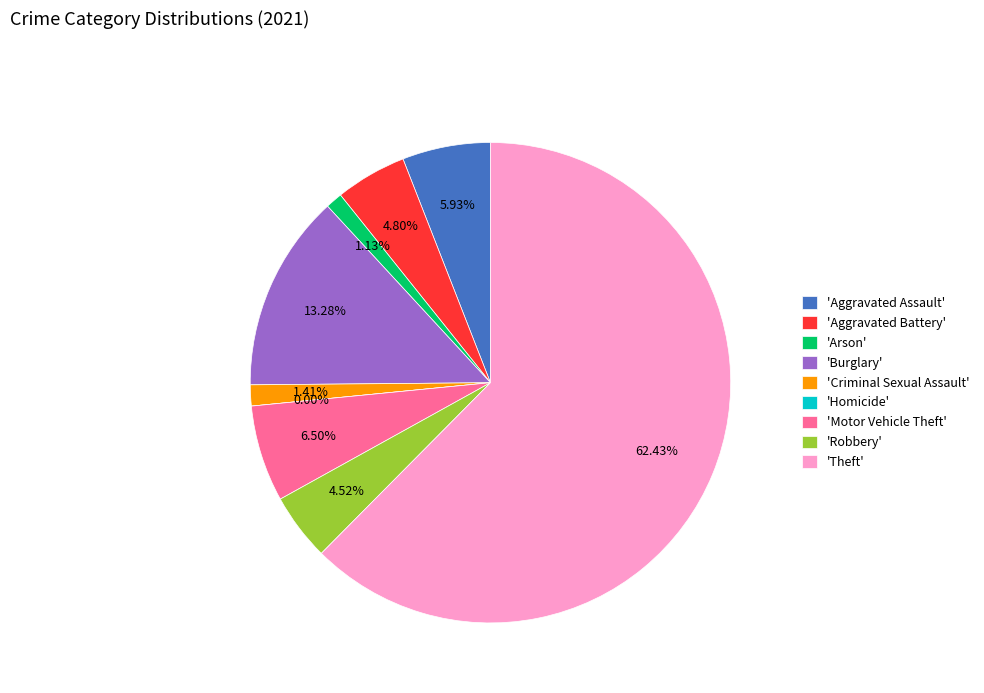

Between Theft and Aggravated Assault, which is larger?

Theft